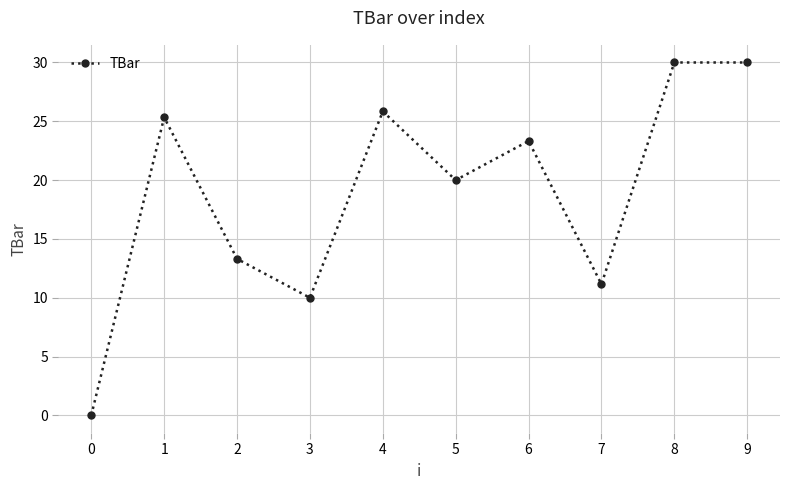

Is this an area chart (filled region under the line)?

No